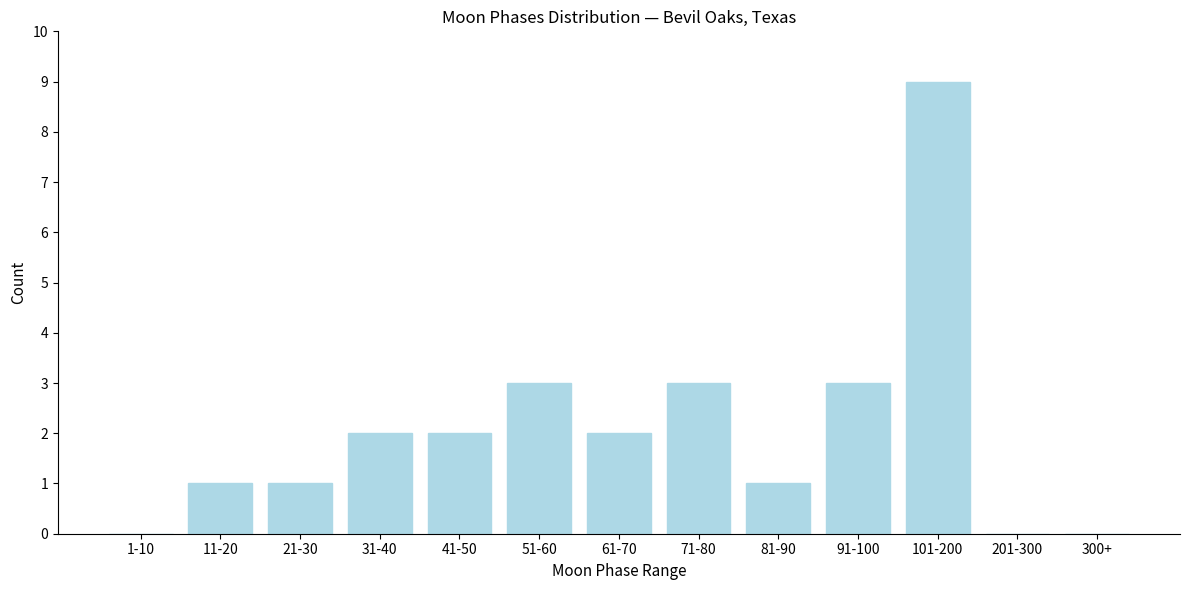

Reading right to left, list all the values displayed in this chart.

300+=0	201-300=0	101-200=9	91-100=3	81-90=1	71-80=3	61-70=2	51-60=3	41-50=2	31-40=2	21-30=1	11-20=1	1-10=0